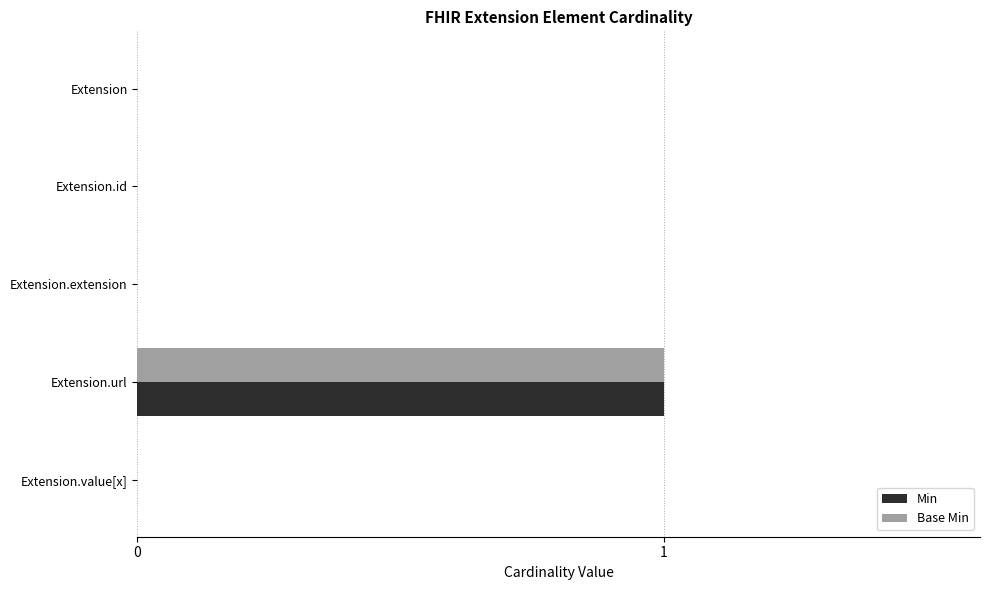

At which category does the chart reach its peak across all series?

Extension.url